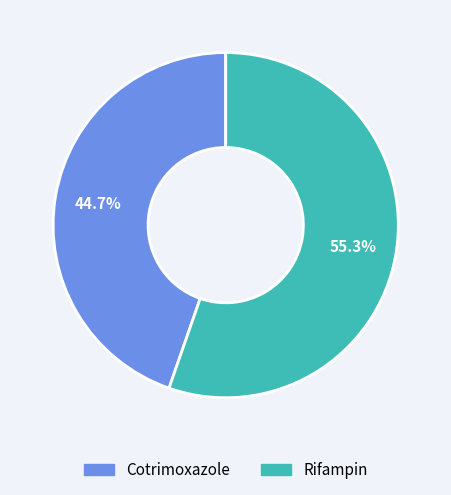

To the nearest percent, what is the combined percentage of Rifampin and Cotrimoxazole?

100%